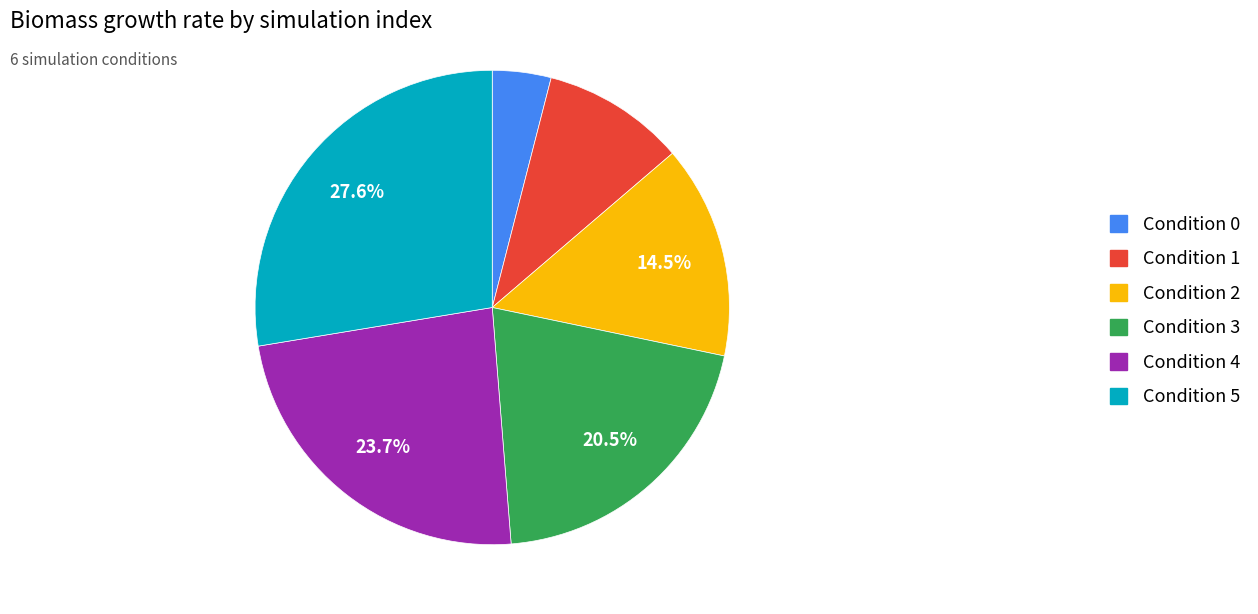

Is there a majority slice in this chart?

No